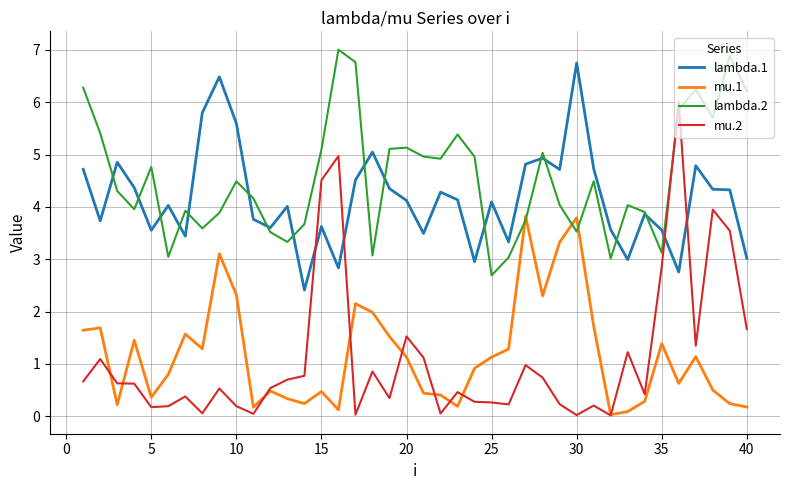

What are all the series names shown in the legend?

lambda.1, mu.1, lambda.2, mu.2